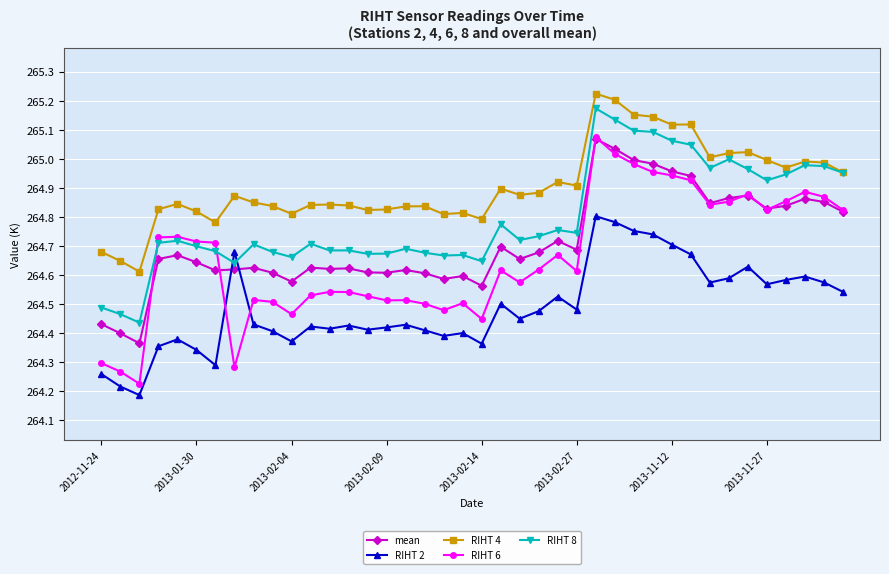

True or false: RIHT 6 has more than 1 points higher than both neighbors.

True